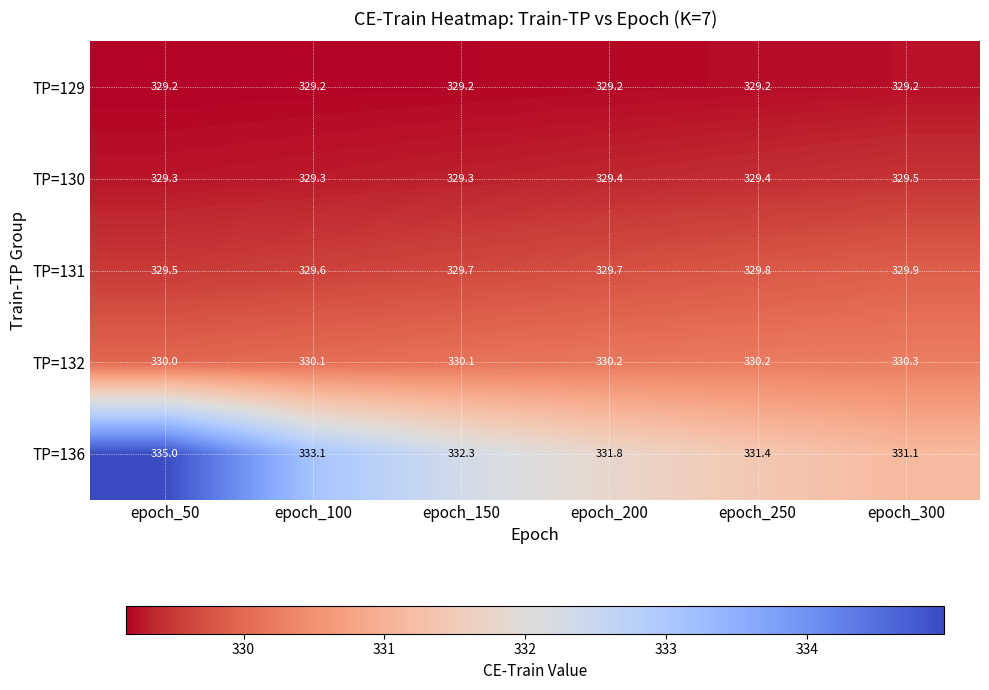

How many series are shown in this chart?

5